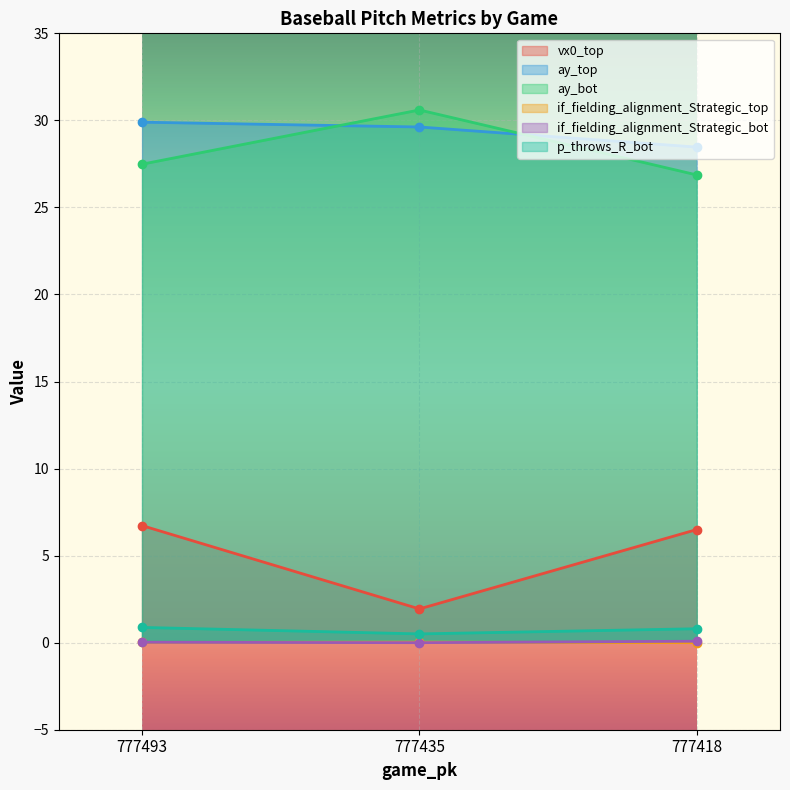

At how many categories does at least one series exceed 6?

3